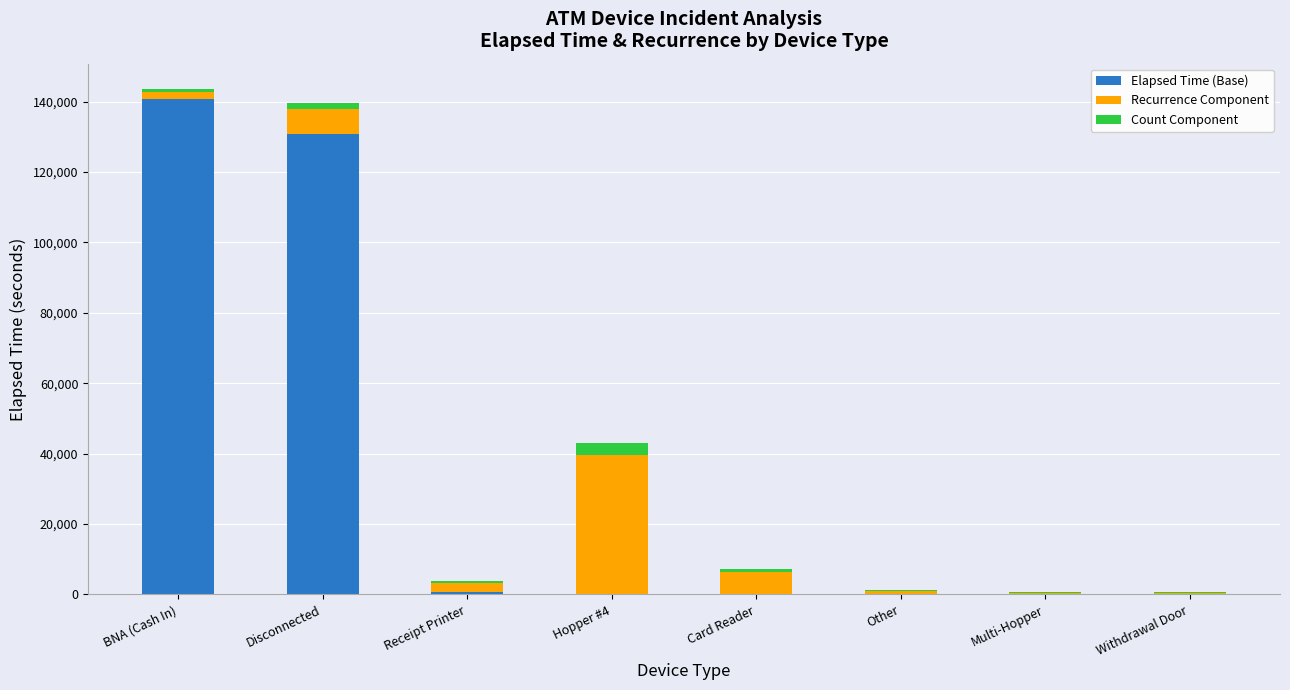

What is the maximum value for Elapsed Time (Base)?

140770